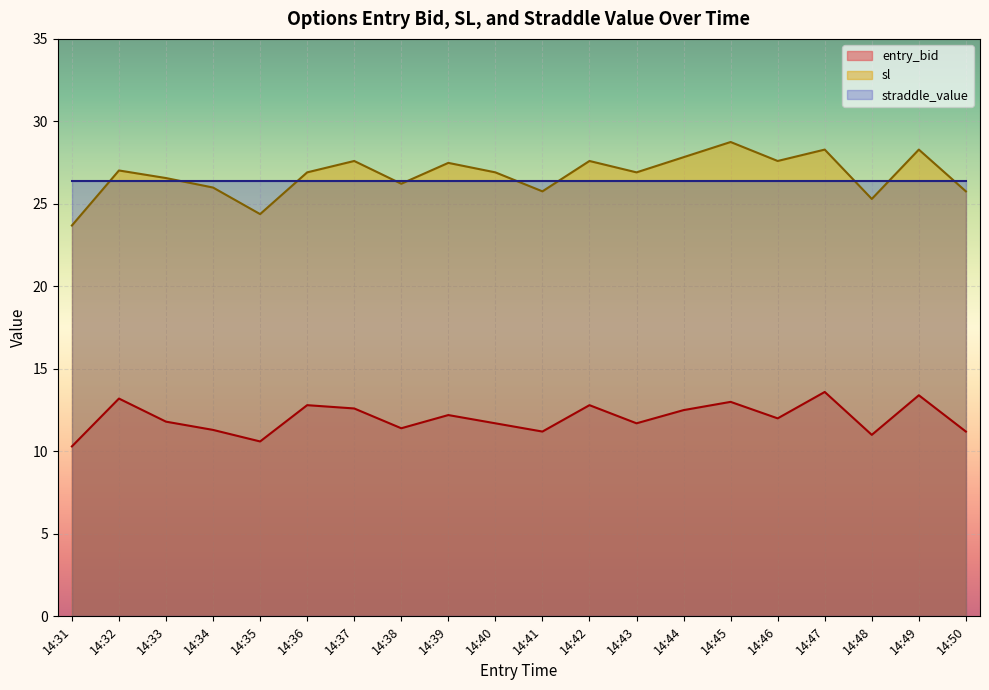

Rank the categories by entry_bid value from highest to lowest.

14:47, 14:49, 14:32, 14:45, 14:36, 14:42, 14:37, 14:44, 14:39, 14:46, 14:33, 14:40, 14:43, 14:38, 14:34, 14:41, 14:50, 14:48, 14:35, 14:31